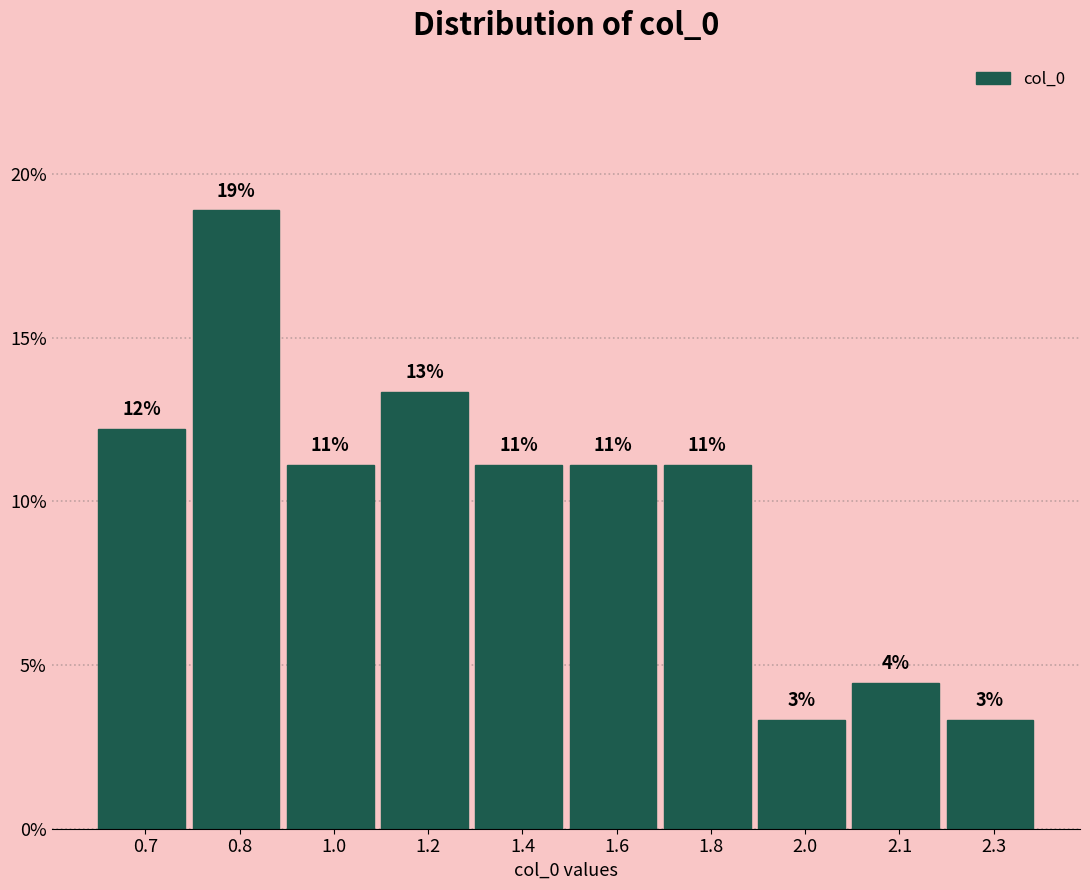

Does the chart contain any negative values?

No